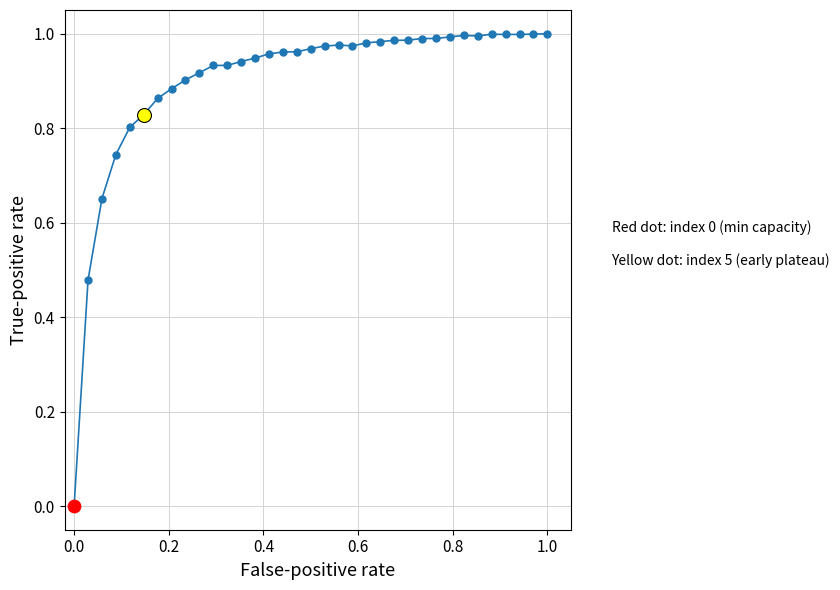

True or false: the data has more than 0 interior local peaks.

True